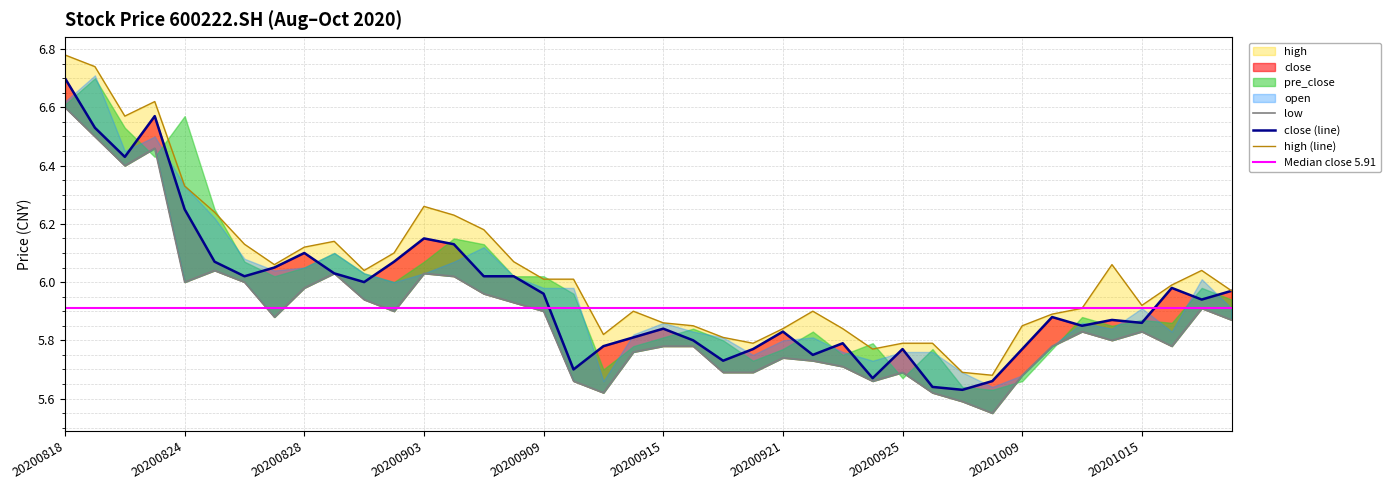

Reading left to right, extract all data points from this chart.

high: 6.8	6.7	6.6	6.6	6.3	6.2	6.1	6.1	6.1	6.1	6.0	6.1	6.3	6.2	6.2	6.1	6.0	6.0	5.8	5.9	5.9	5.8	5.8	5.8	5.8	5.9	5.8	5.8	5.8	5.8	5.7	5.7	5.8	5.9	5.9	6.1	5.9	6.0	6.0	6.0
close: 6.7	6.5	6.4	6.6	6.2	6.1	6.0	6.0	6.1	6.0	6.0	6.1	6.2	6.1	6.0	6.0	6.0	5.7	5.8	5.8	5.8	5.8	5.7	5.8	5.8	5.8	5.8	5.7	5.8	5.6	5.6	5.7	5.8	5.9	5.8	5.9	5.9	6.0	5.9	6.0
low: 6.6	6.5	6.4	6.5	6.0	6.0	6.0	5.9	6.0	6.0	5.9	5.9	6.0	6.0	6.0	5.9	5.9	5.7	5.6	5.8	5.8	5.8	5.7	5.7	5.7	5.7	5.7	5.7	5.7	5.6	5.6	5.5	5.7	5.8	5.8	5.8	5.8	5.8	5.9	5.9